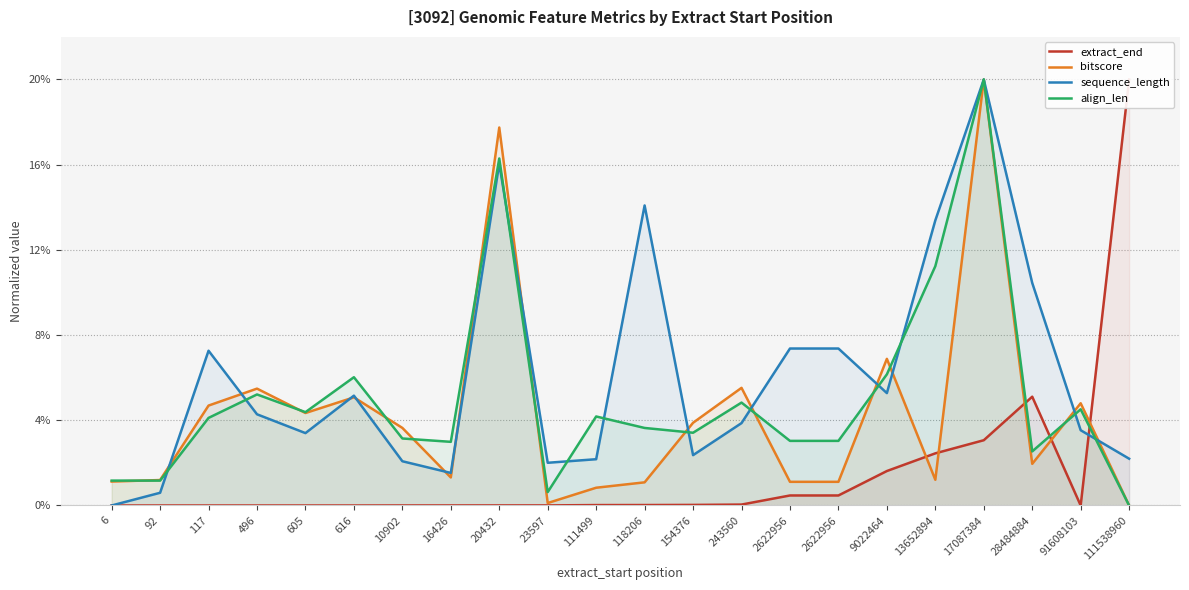

Where do sequence_length and align_len first cross each other?

92 and 117